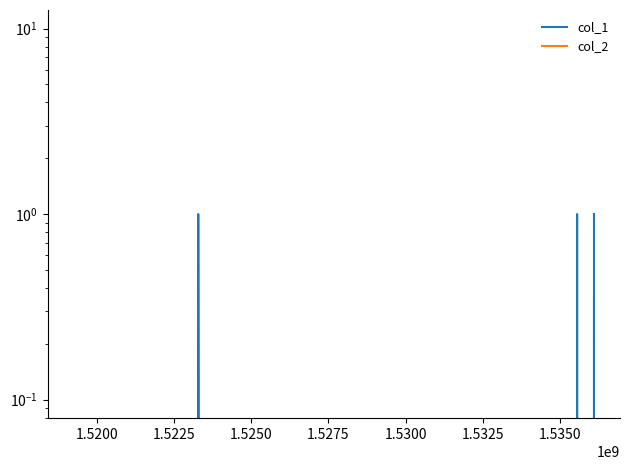

Which series changed the most between 1.5225 and 1.5300?

col_1